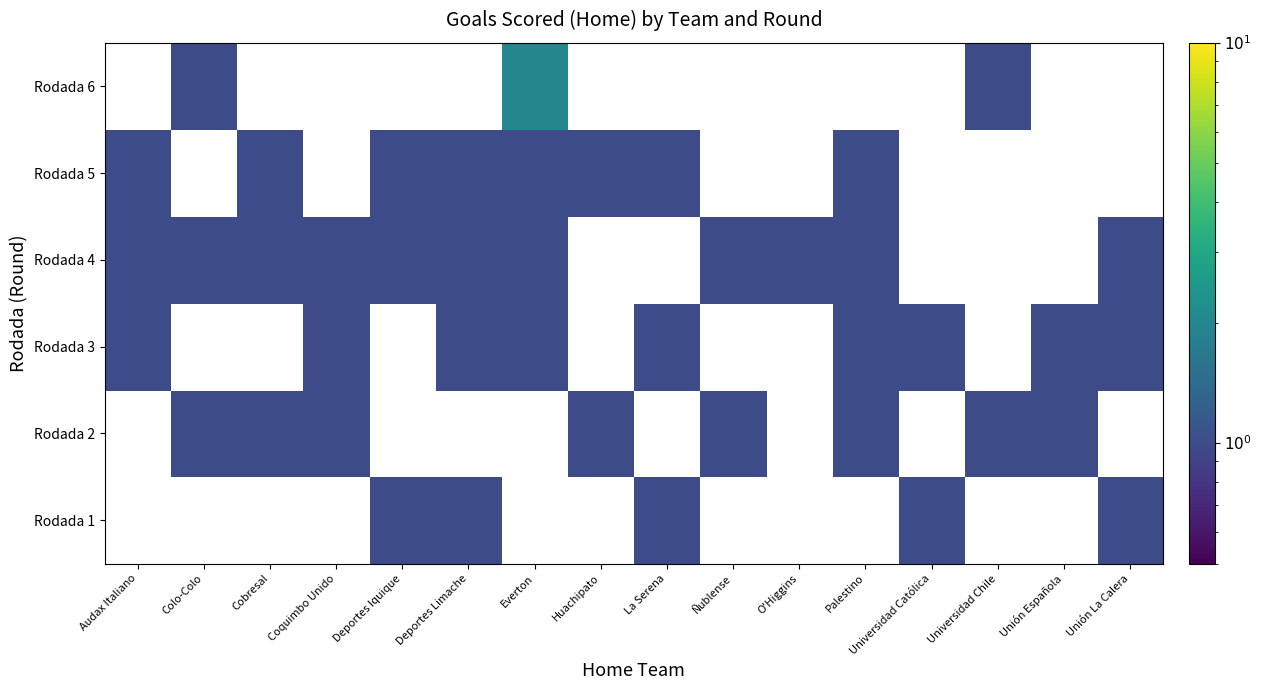

Between O'Higgins and Unión La Calera, which is larger?

Unión La Calera